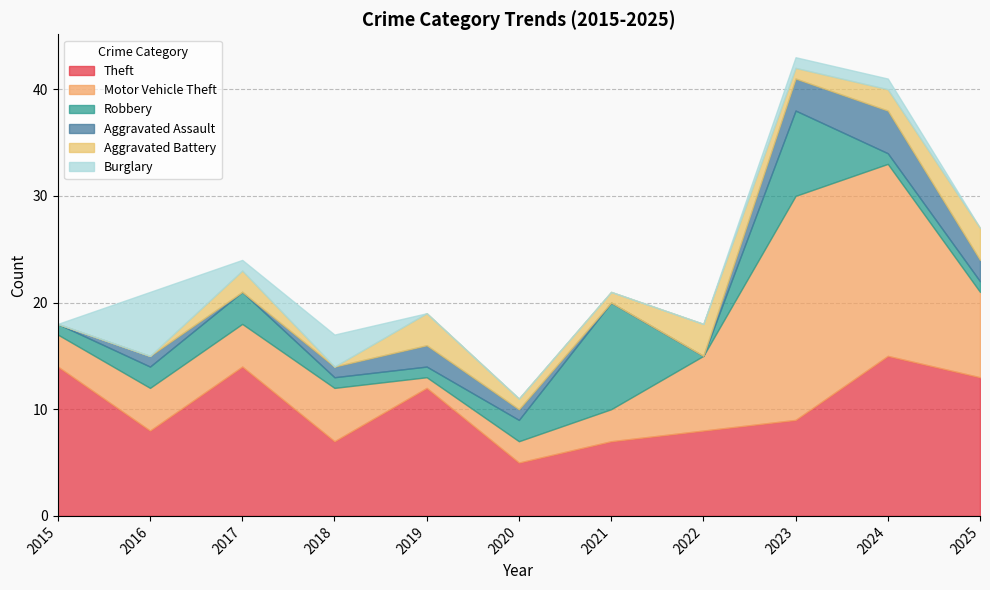

List the labels in order of Burglary value, largest first.

2016, 2018, 2017, 2023, 2024, 2015, 2019, 2020, 2021, 2022, 2025